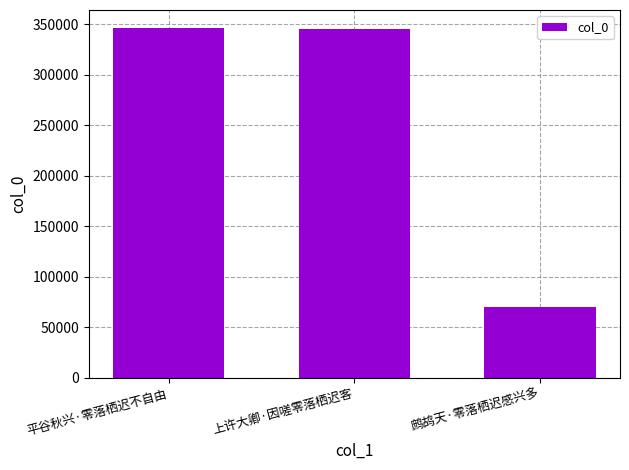

Where does the data first go above 345286?

平谷秋兴·零落栖迟不自由